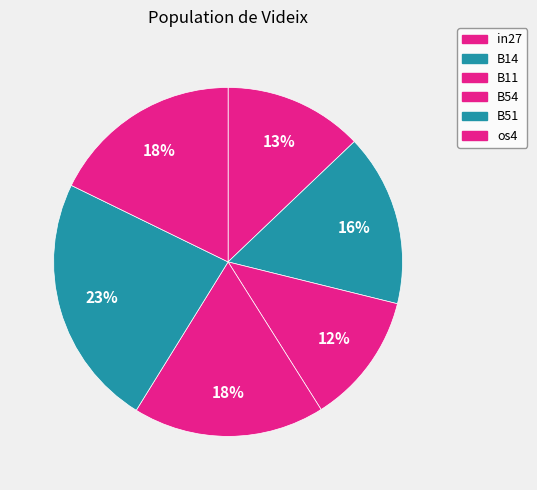

Does any single category account for the majority?

No